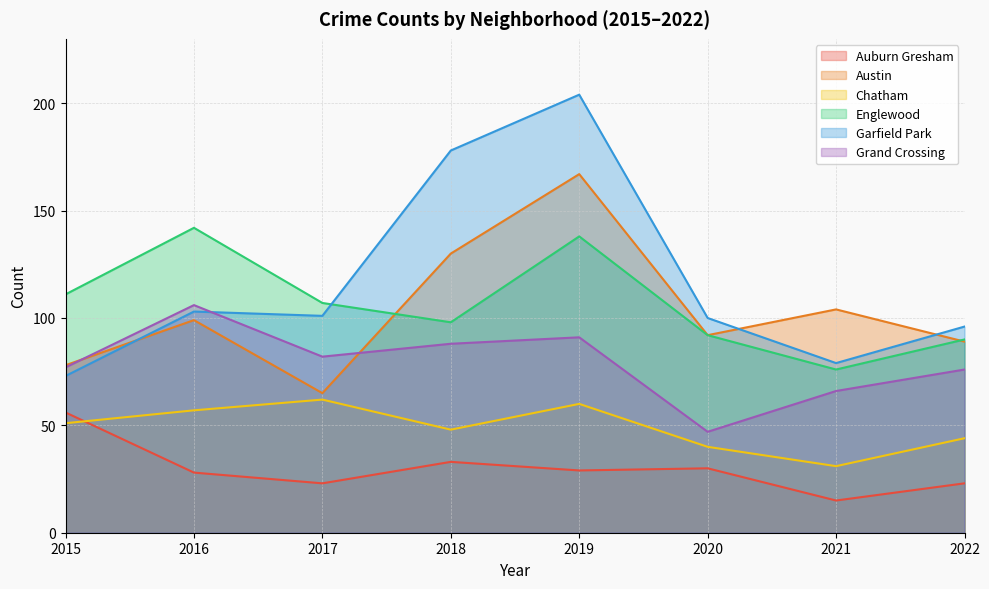

What is the minimum value for Auburn Gresham?

15